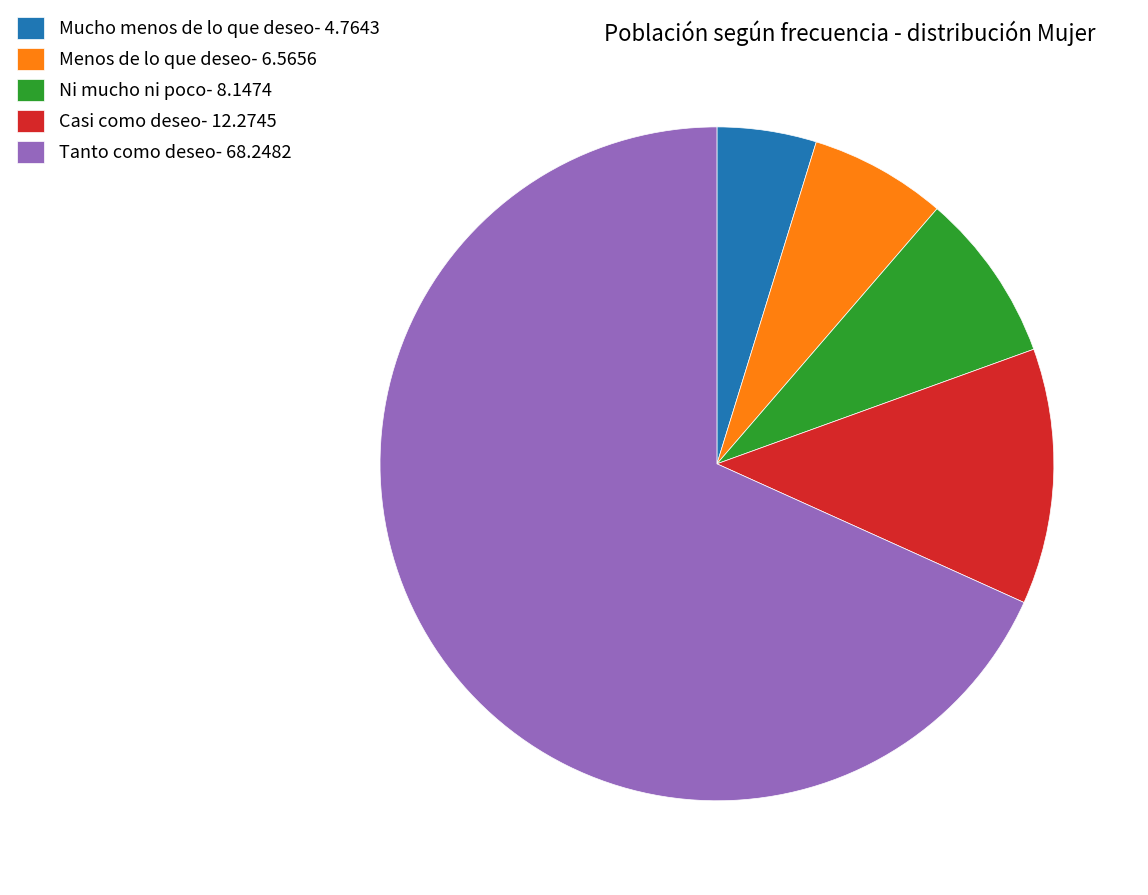

Do Mucho menos de lo que deseo and Tanto como deseo together represent more than half of the pie?

Yes